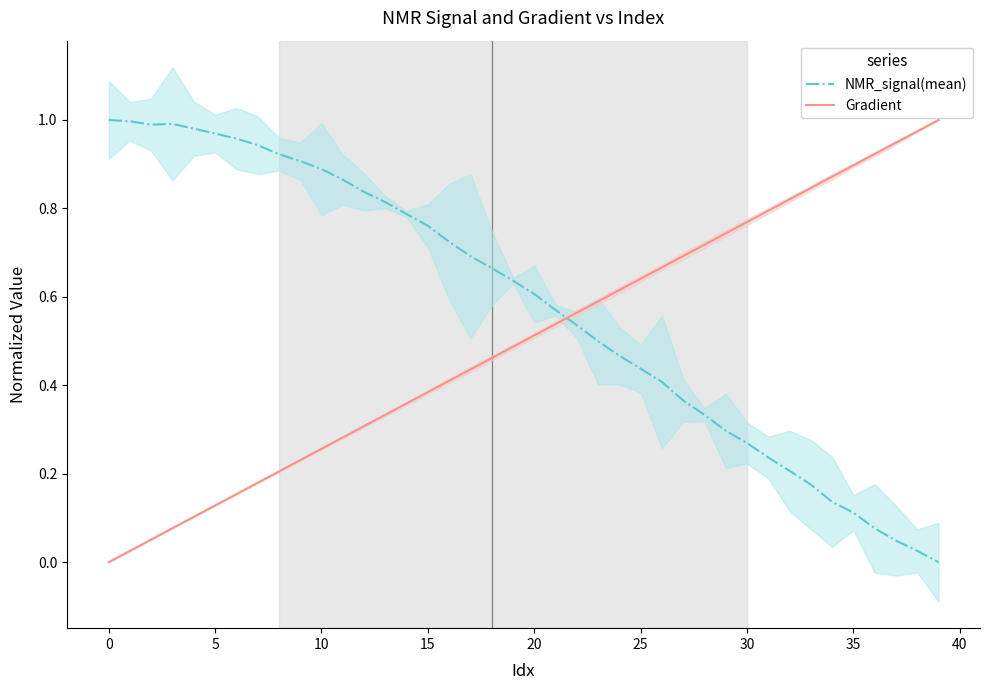

Reading right to left, transcribe all the data shown in this chart.

NMR_signal(mean): 0.0	0.0	0.0	0.1	0.1	0.1	0.2	0.2	0.2	0.3	0.3	0.3	0.4	0.4	0.4	0.5	0.5	0.5	0.6	0.6	0.6	0.7	0.7	0.7	0.8	0.8	0.8	0.8	0.9	0.9	0.9	0.9	0.9	1.0	1.0	1.0	1.0	1.0	1.0	1.0
Gradient: 1.0	1.0	0.9	0.9	0.9	0.9	0.8	0.8	0.8	0.8	0.7	0.7	0.7	0.7	0.6	0.6	0.6	0.6	0.5	0.5	0.5	0.5	0.4	0.4	0.4	0.4	0.3	0.3	0.3	0.3	0.2	0.2	0.2	0.2	0.1	0.1	0.1	0.1	0.0	0.0